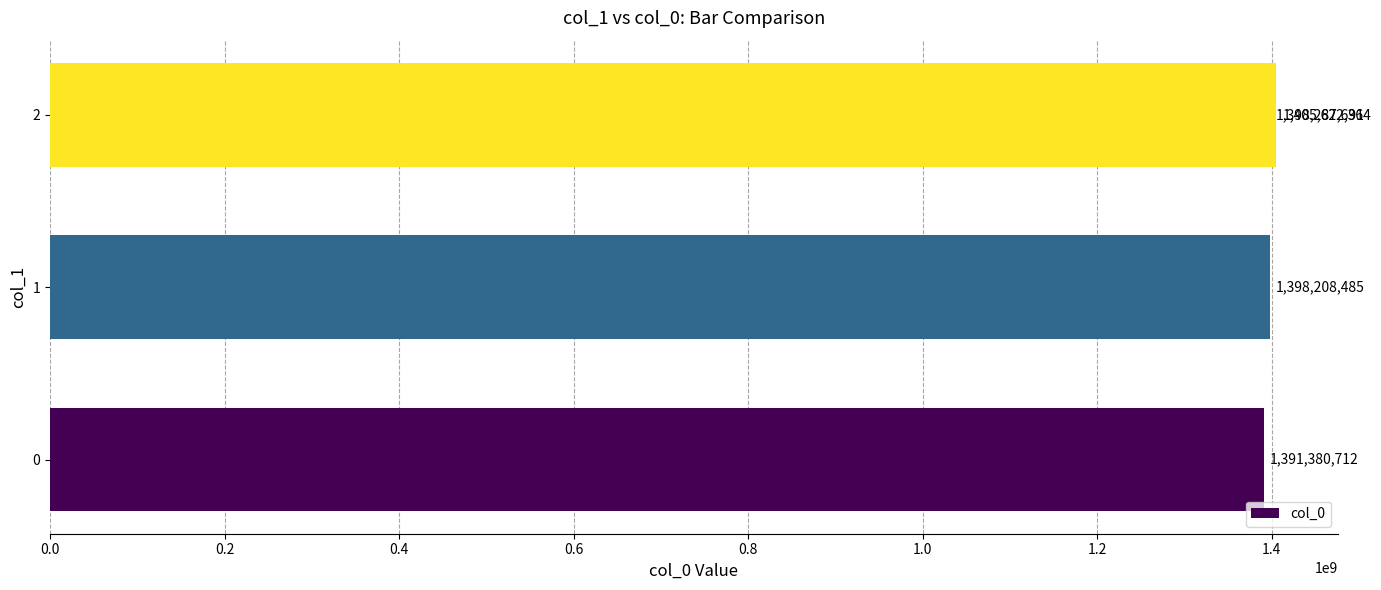

What is the maximum value shown in the chart?

1405622364